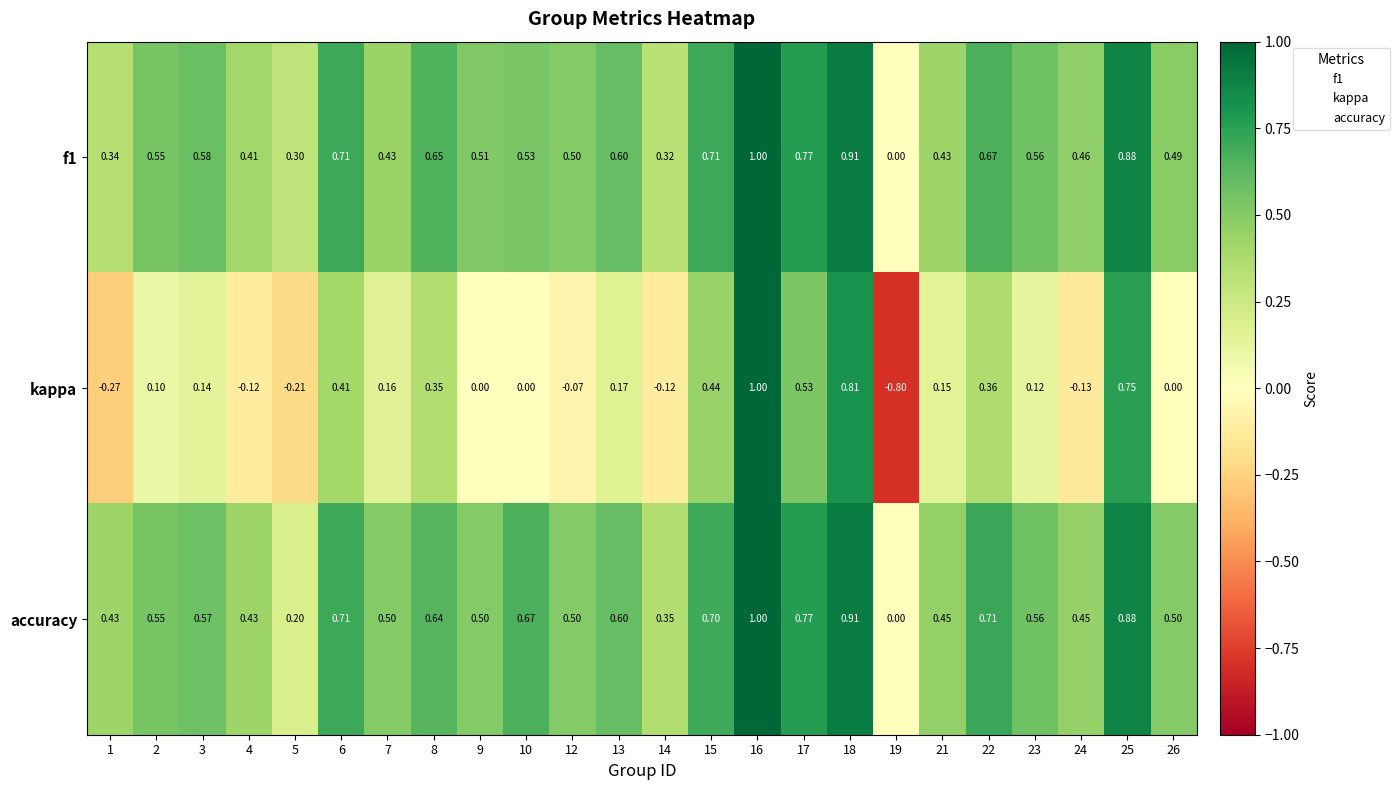

Is the value of accuracy at 18 greater than the value of kappa at 16?

No